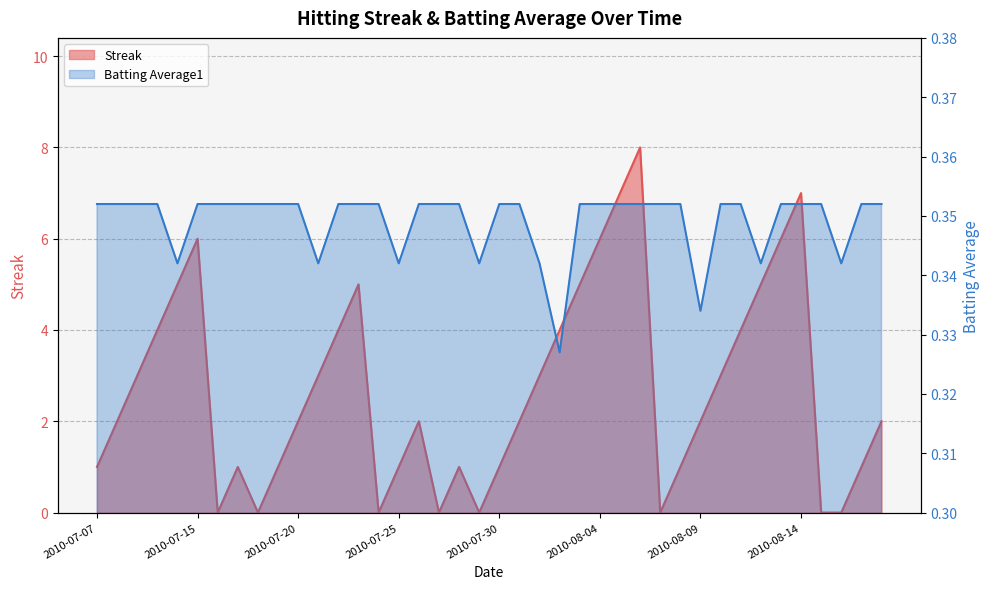

How many lines are shown in the chart?

2